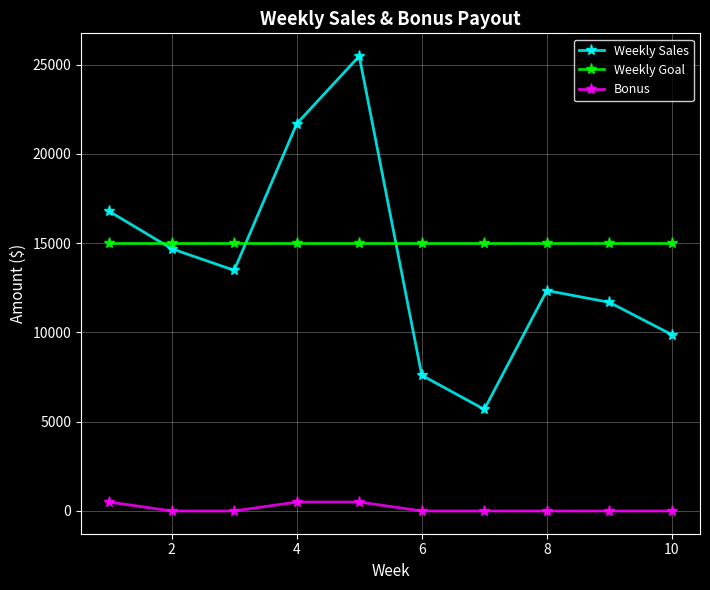

Does the chart have visible grid lines?

Yes